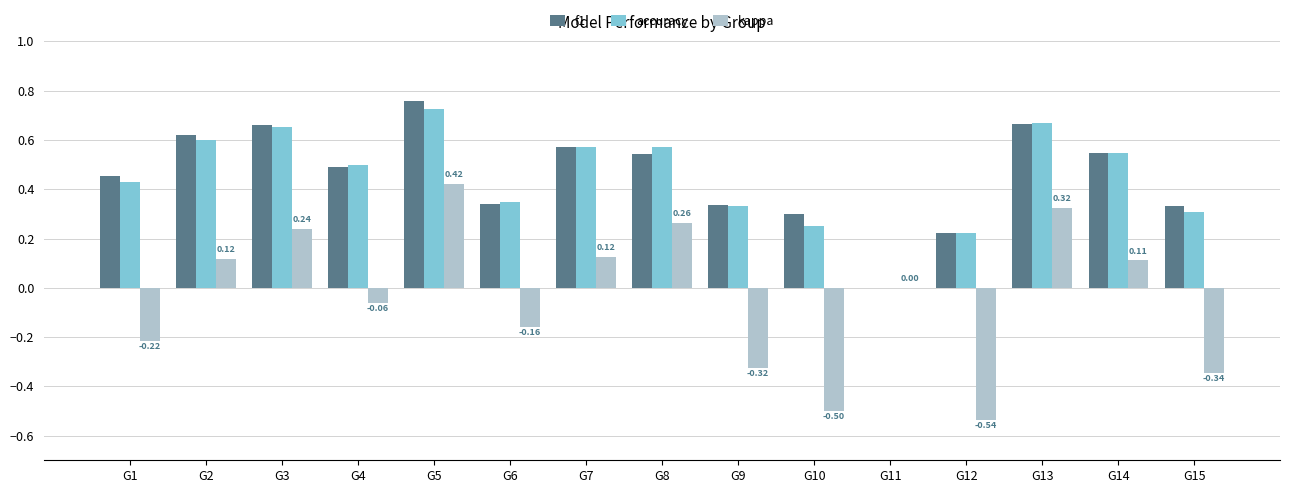

At which category is the sum across all series the highest?

G5